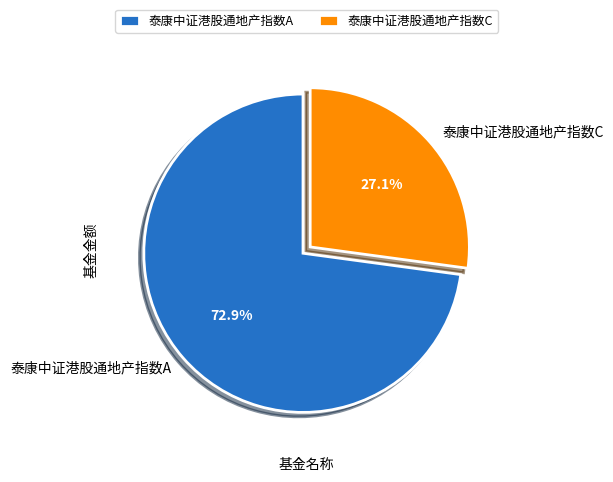

The 泰康中证港股通地产指数C slice represents 33% of the pie. True or false?

False